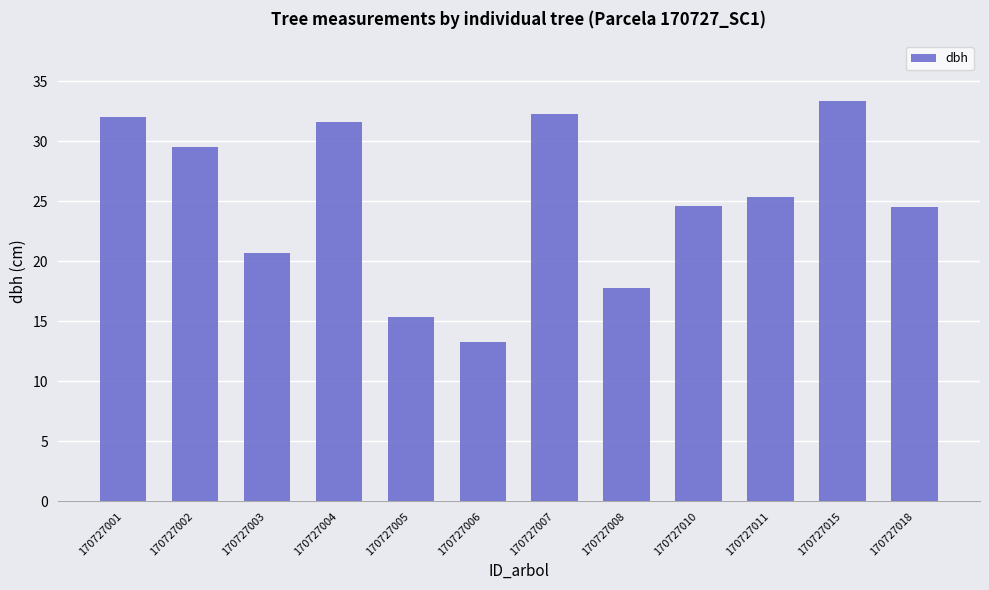

The value at 170727001 is 32.0. True or false?

True